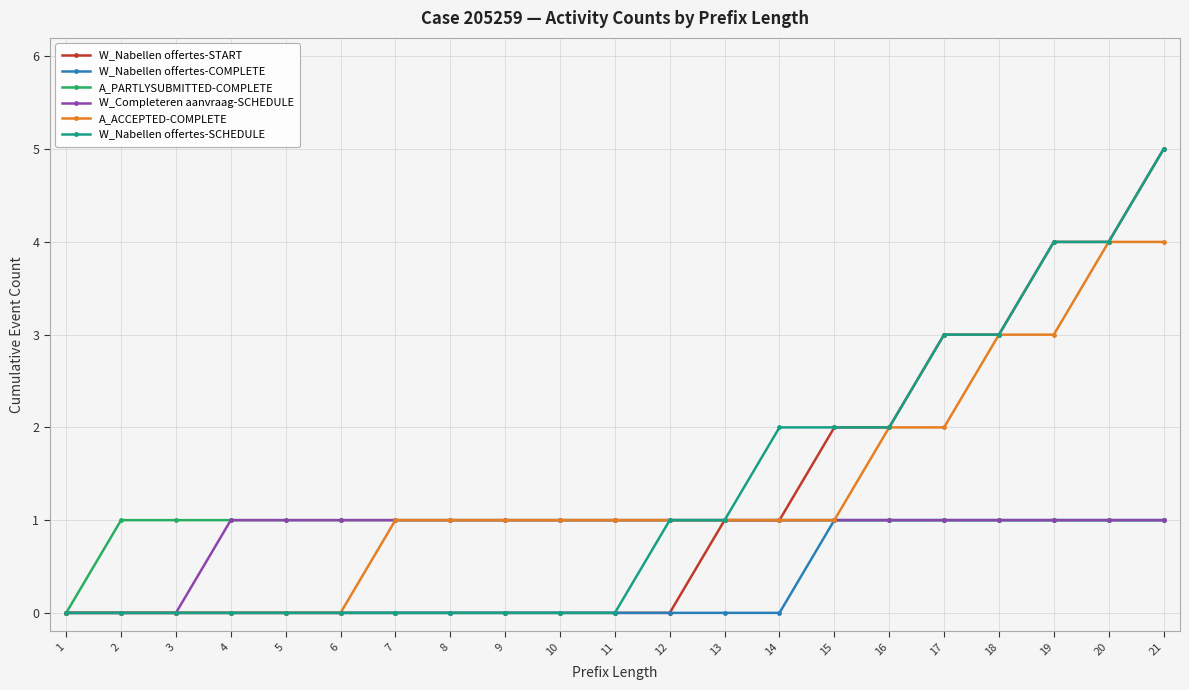

What is the highest value of the A_PARTLYSUBMITTED-COMPLETE series?

1